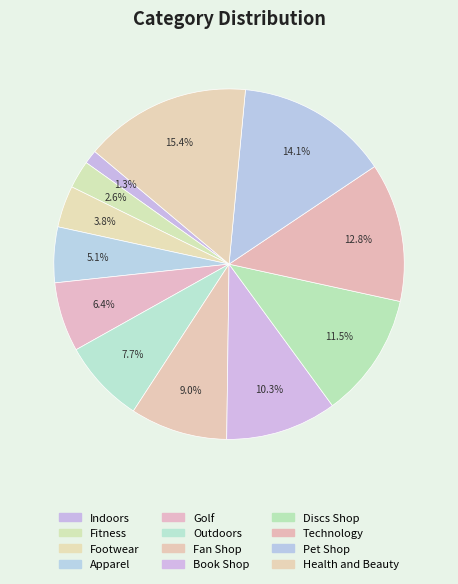

Is there any slice that represents more than half of the pie?

No